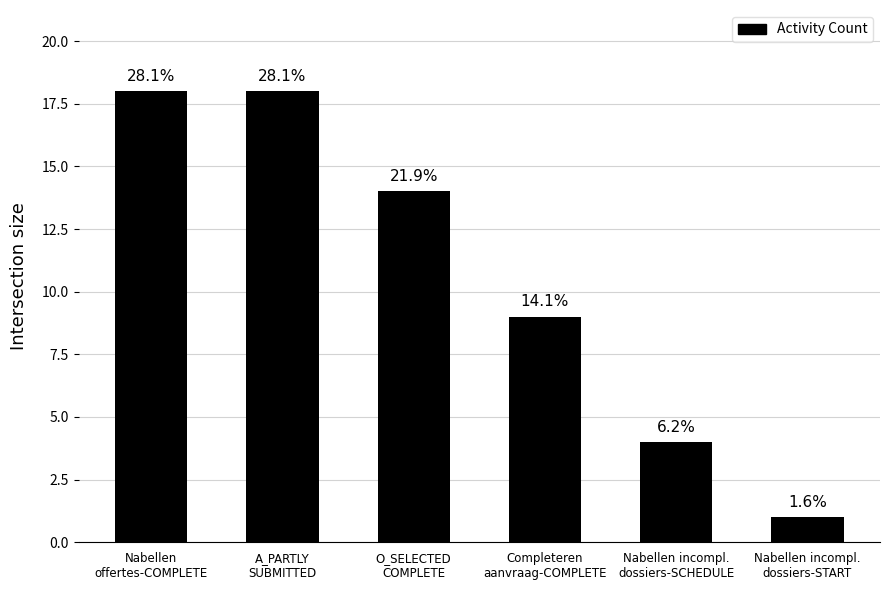

How many bars are there in total?

6